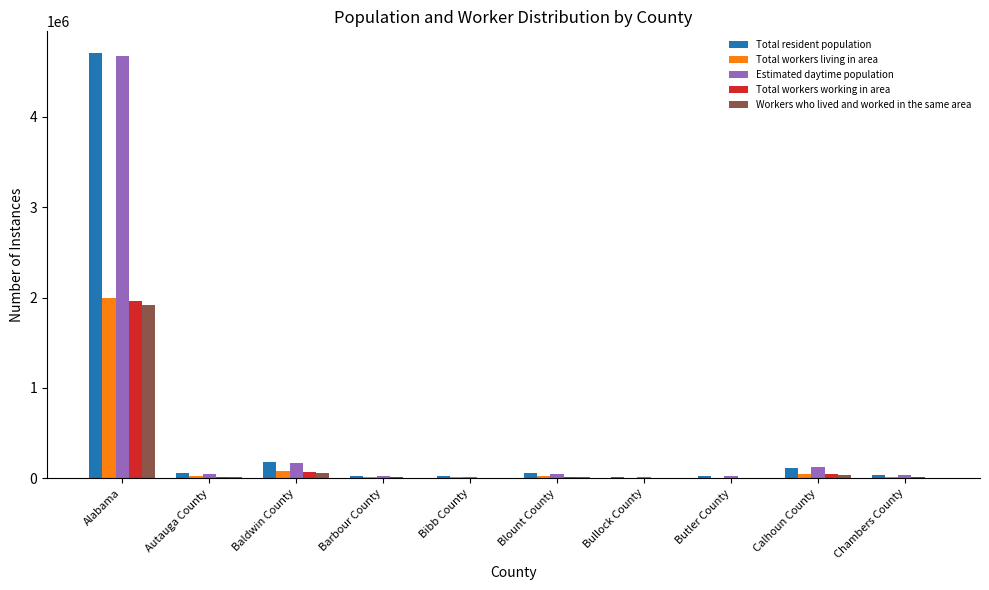

What is the greatest value displayed?

4712651